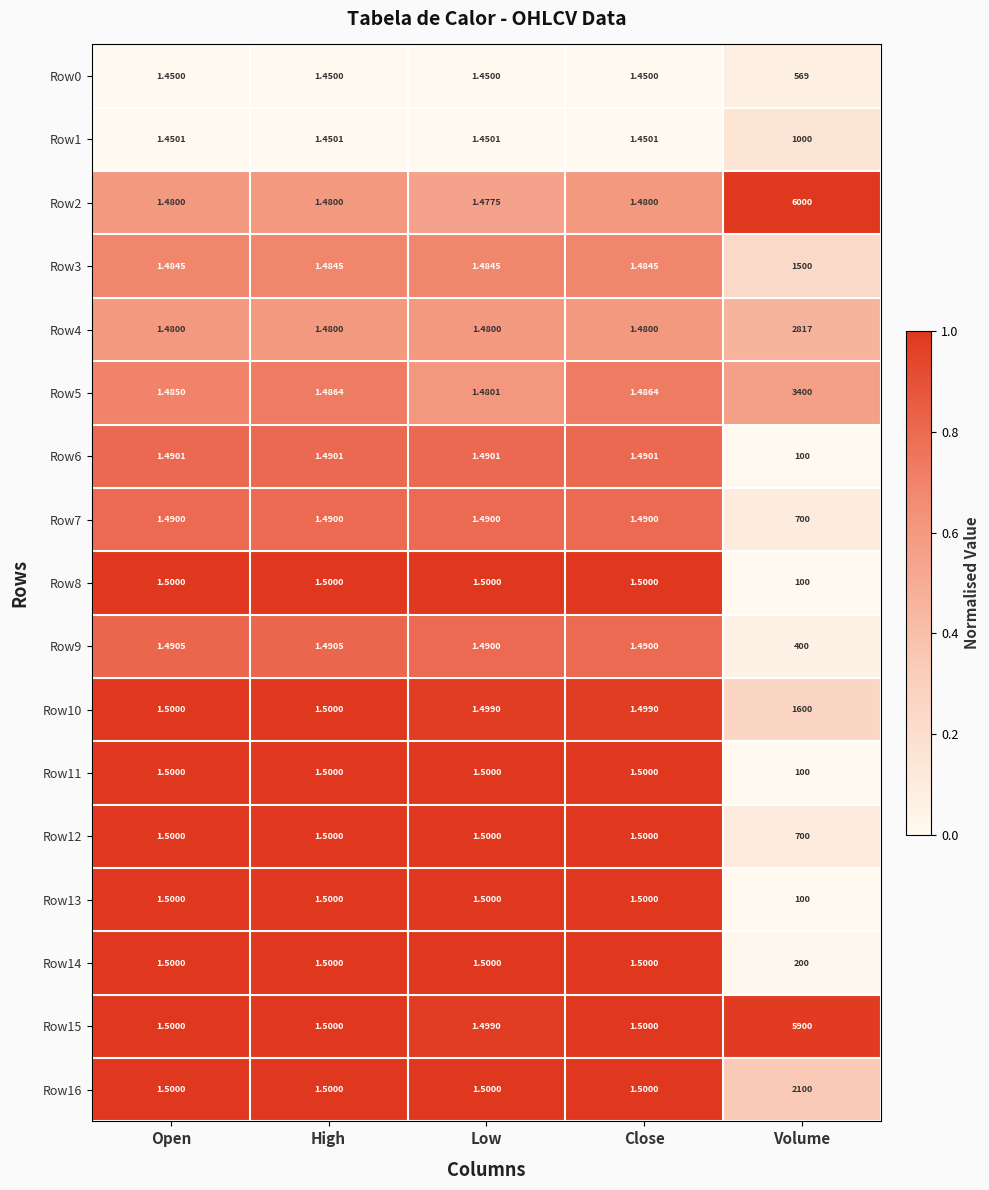

Which series changed the most between High and Low?

Row5